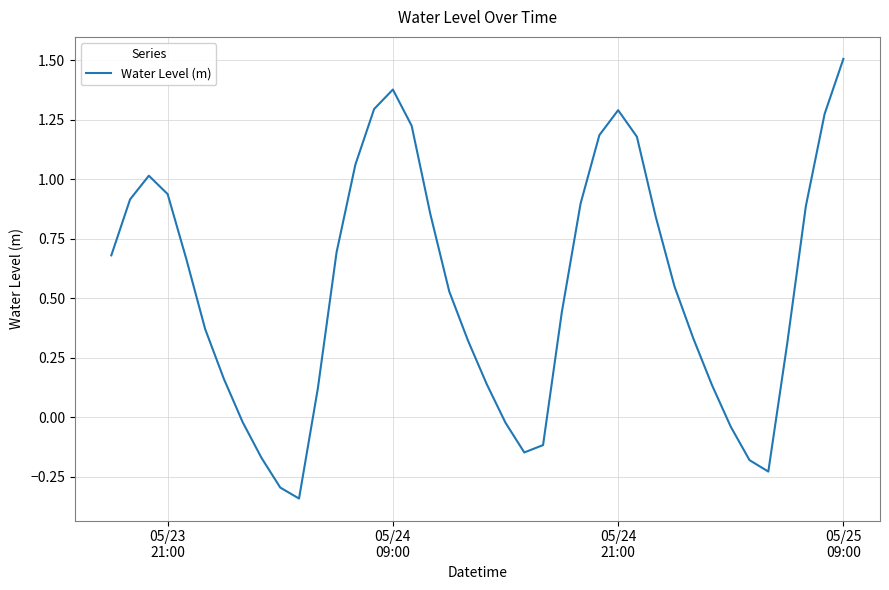

What is the maximum value shown in the chart?

1.5